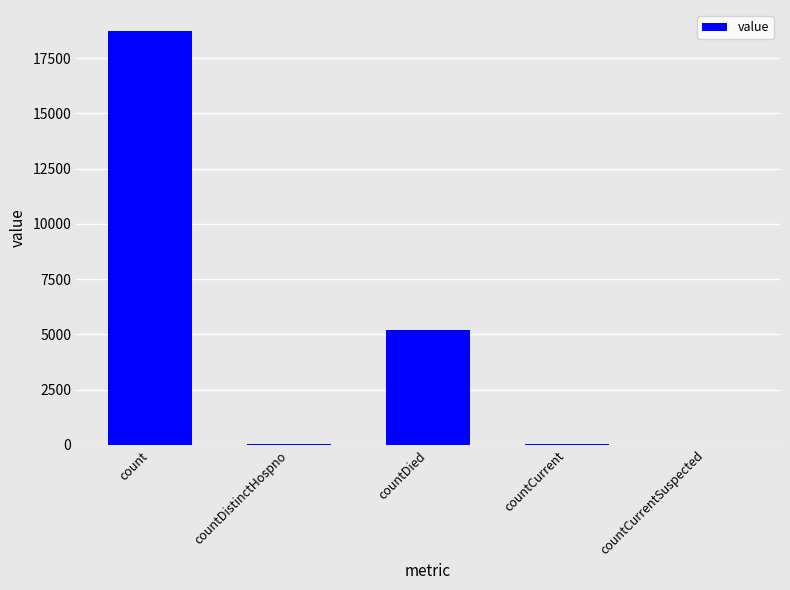

The chart shows a value of 1723 at countDied. True or false?

False